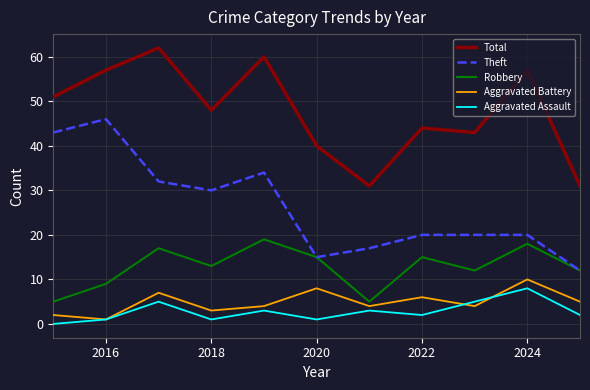

True or false: Total and Aggravated Assault intersect in this chart.

False